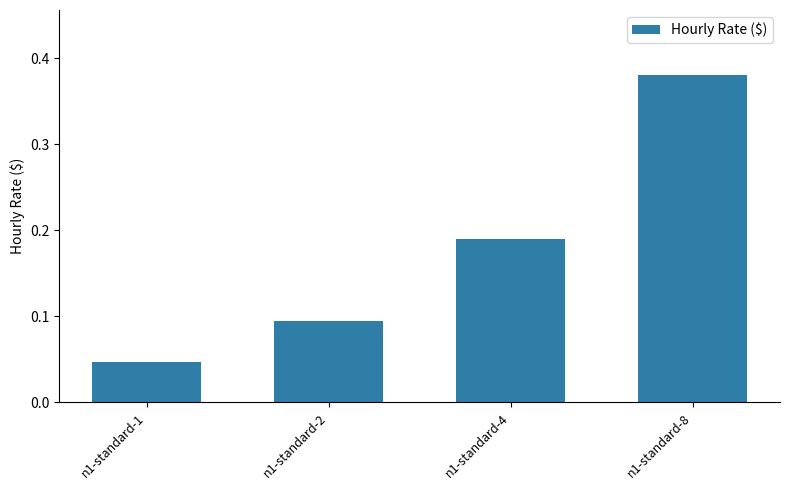

What is the sum of all values?

0.7